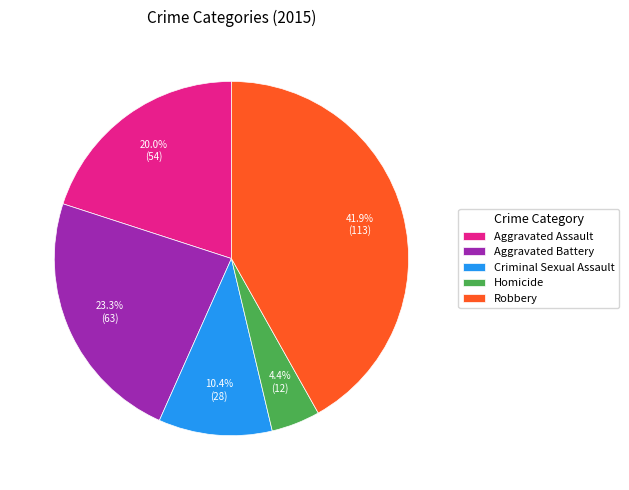

Combined, what portion of the pie is Aggravated Battery and Criminal Sexual Assault?

33.7%